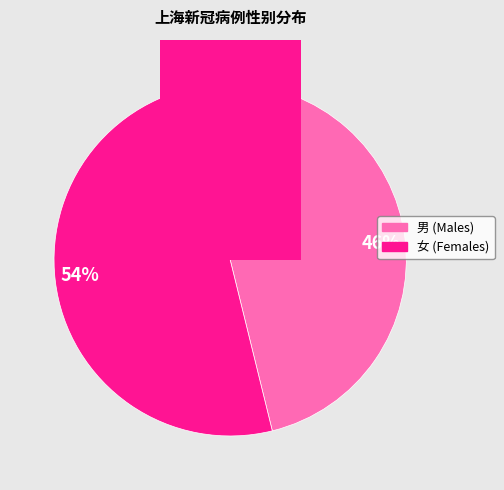

Is it true that 男 is 46% of the pie?

True